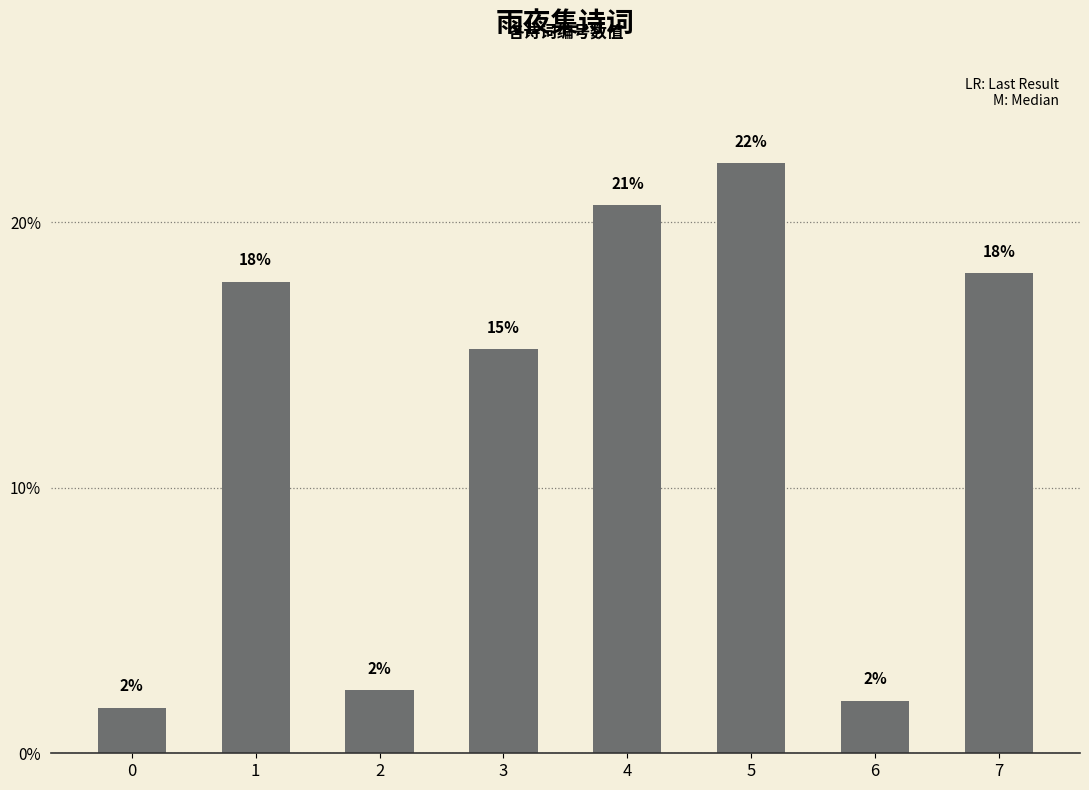

Does the chart contain any negative values?

No